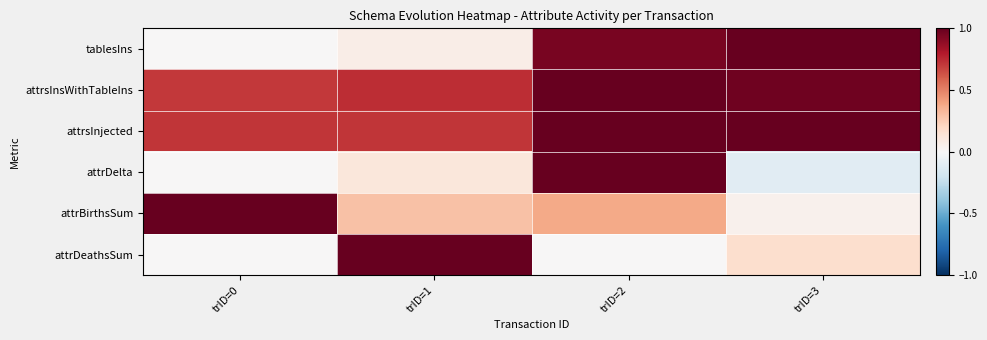

At how many categories does at least one series exceed 0?

4